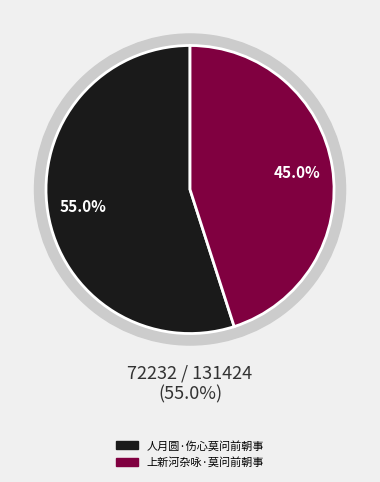

Is it true that 人月圆·伤心莫问前朝事 is 63% of the pie?

False